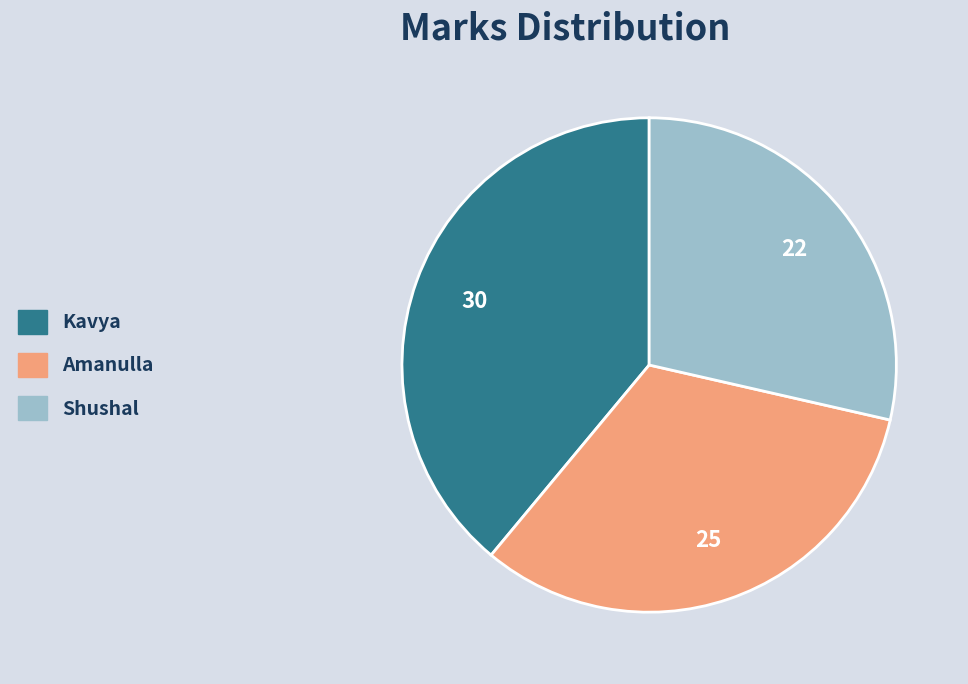

Which slice is the smallest?

Shushal